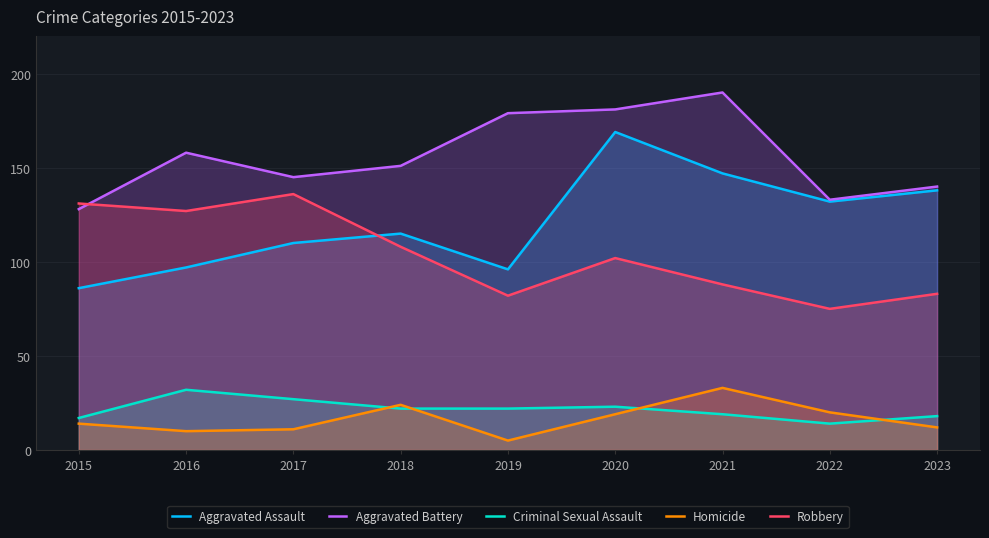

How many distinct data groups are displayed?

5